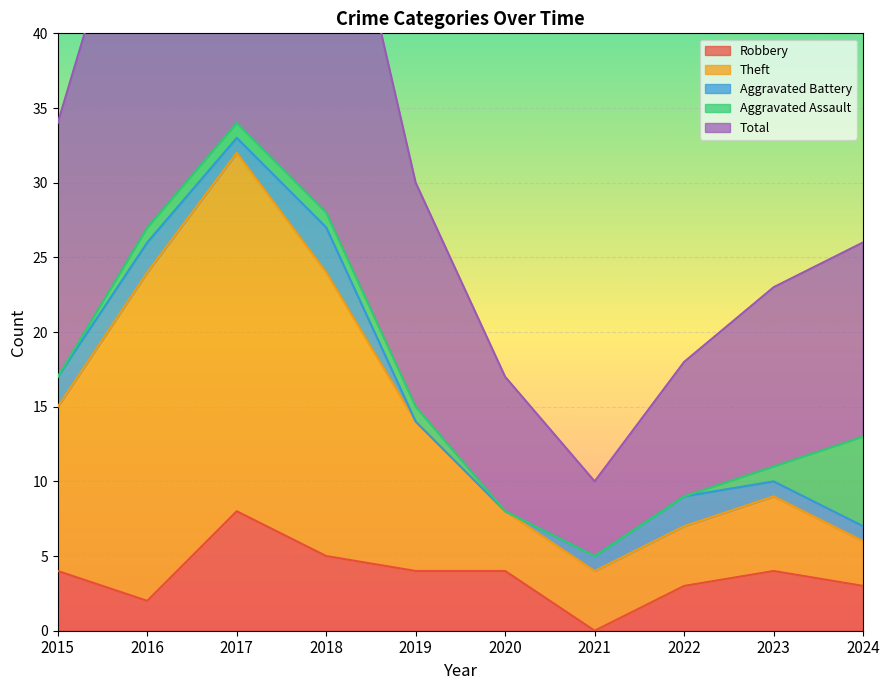

What is the highest value of the Total series?

69